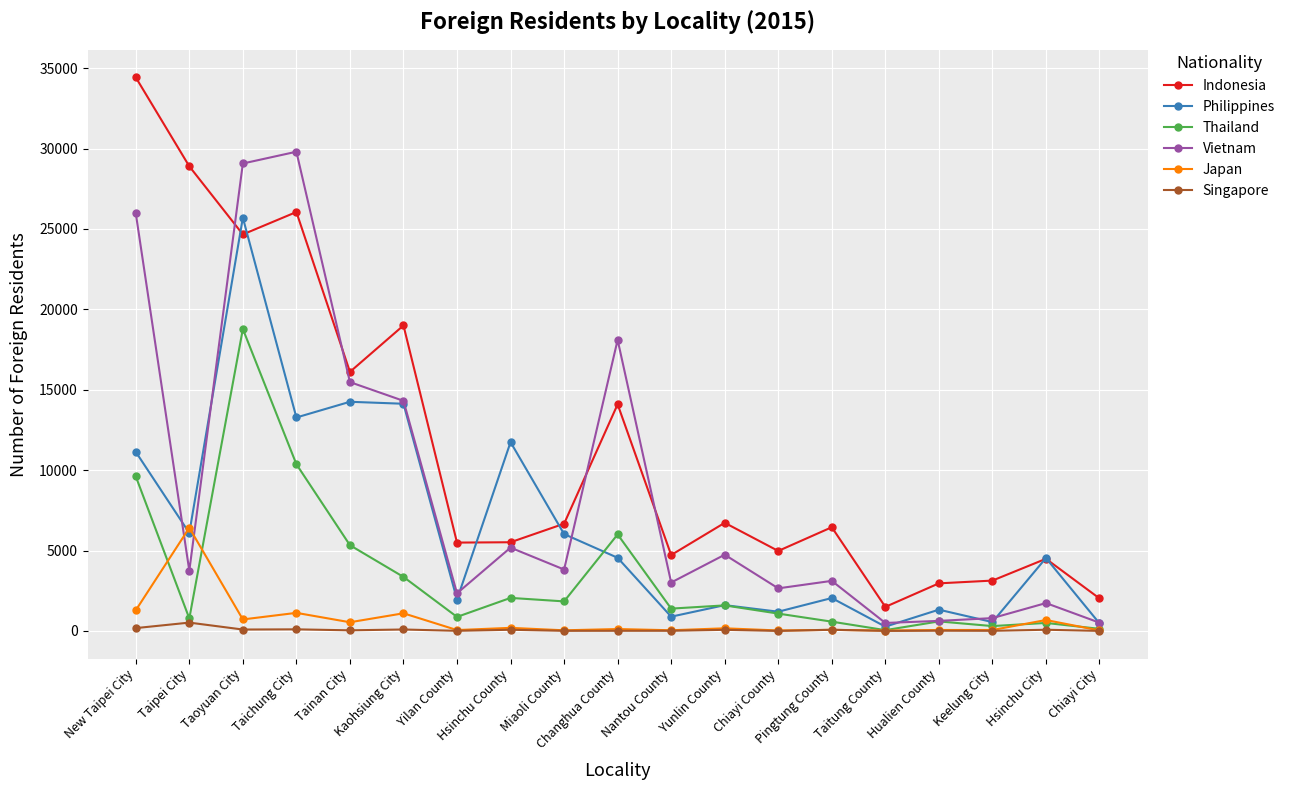

True or false: Vietnam and Philippines cross at least once.

True